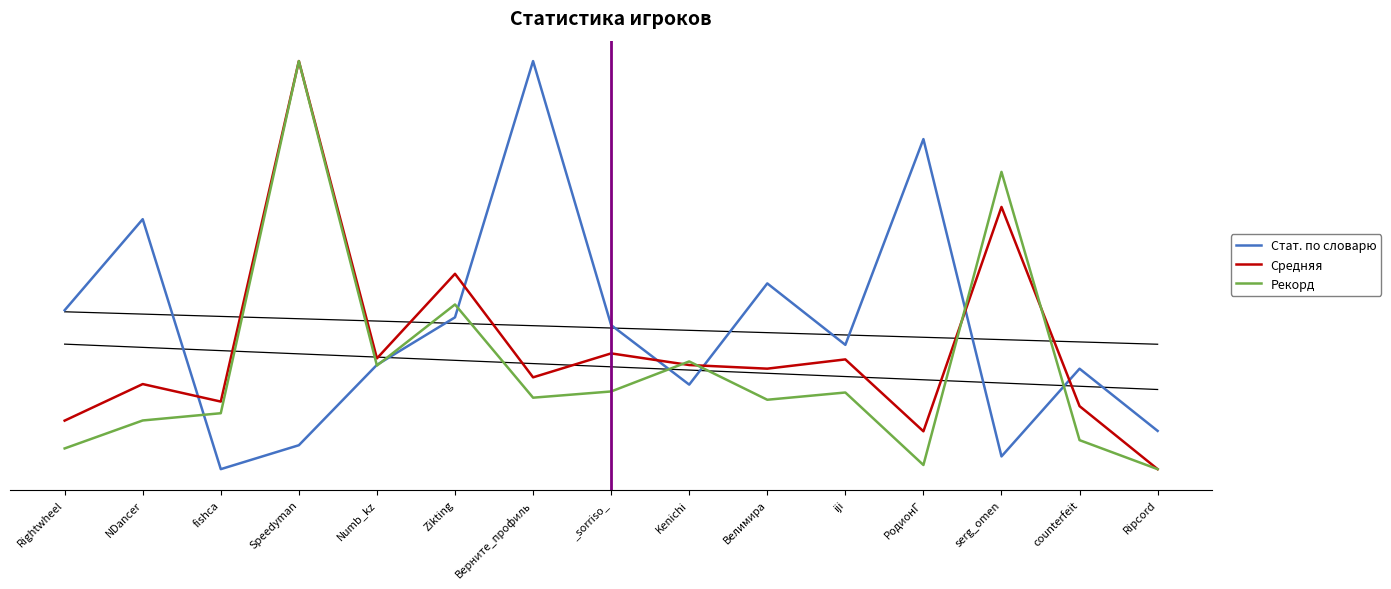

What is the label of the 3rd point from the left?

fishca